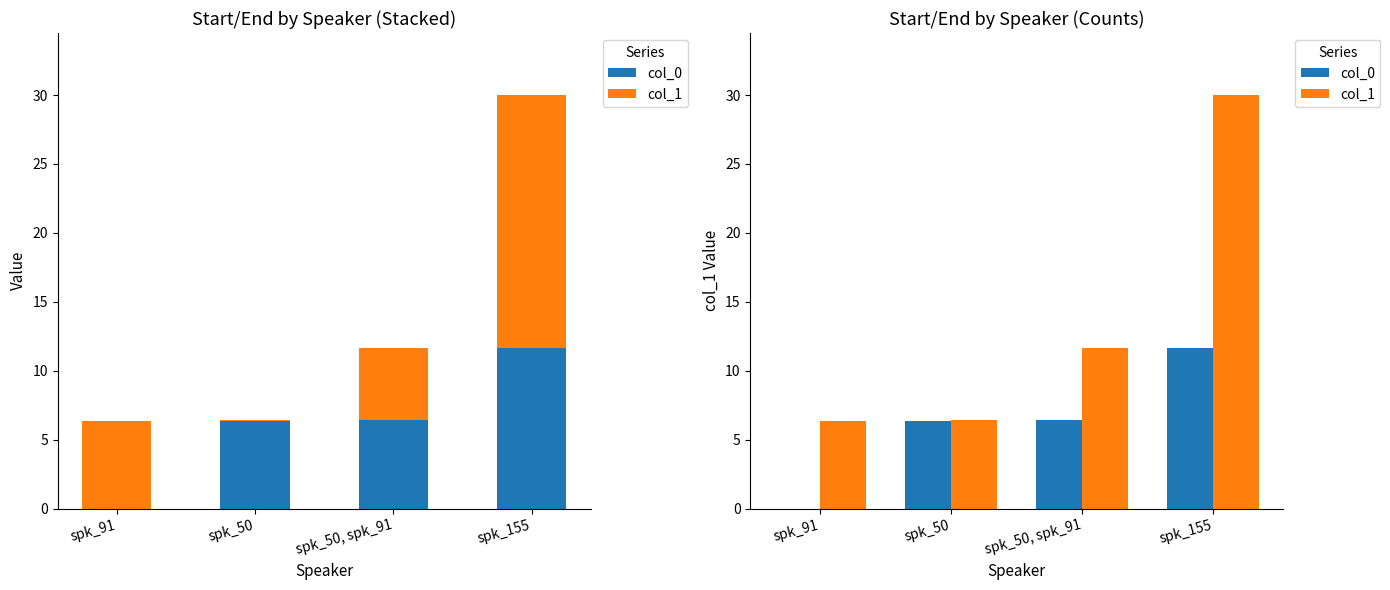

List the series in order of their overall mean, lowest first.

col_0, col_1